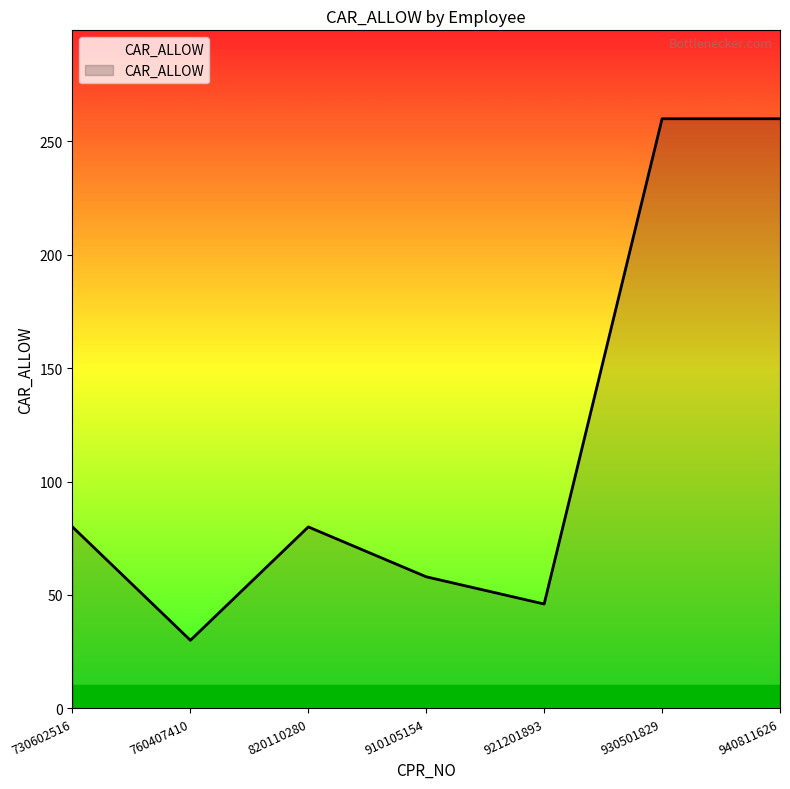

What is the maximum value shown in the chart?

260